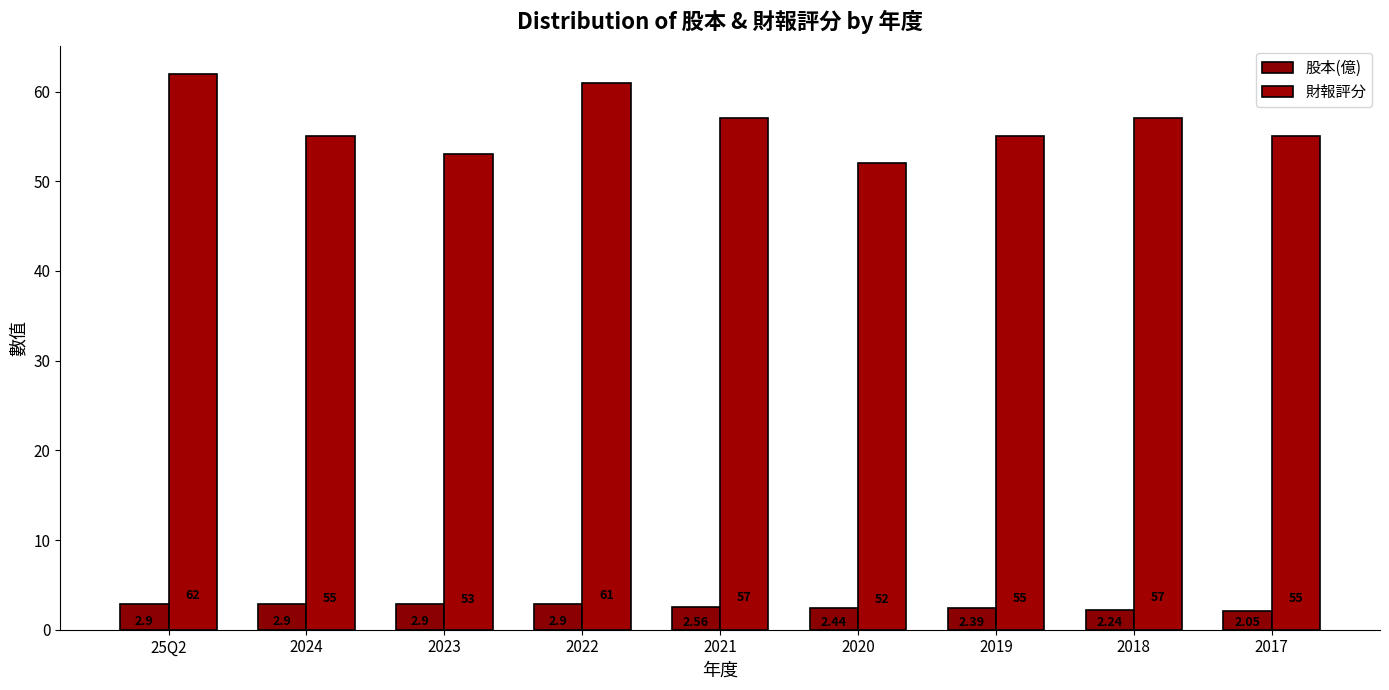

At 2021, list the series in order from largest to smallest.

財報評分, 股本(億)